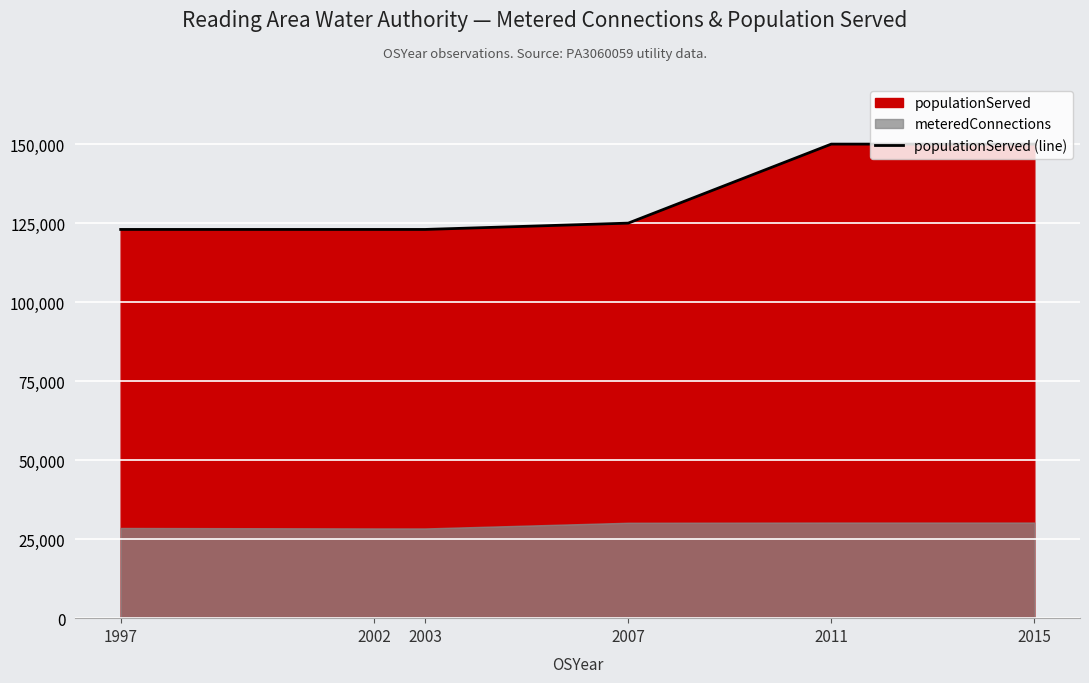

True or false: the data shows 123000 at 2003.

True